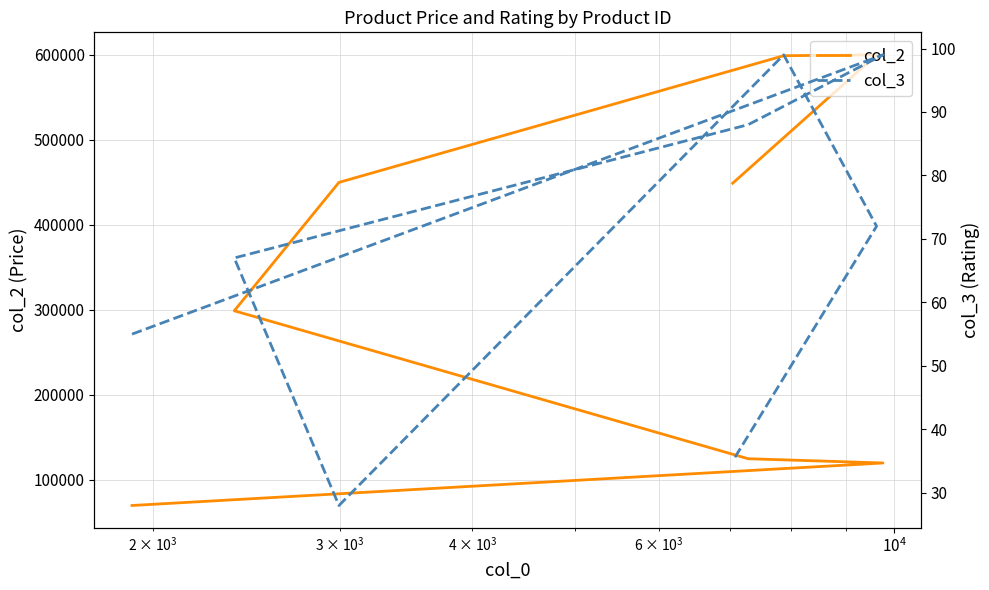

List the series in order of their overall mean, lowest first.

col_3, col_2